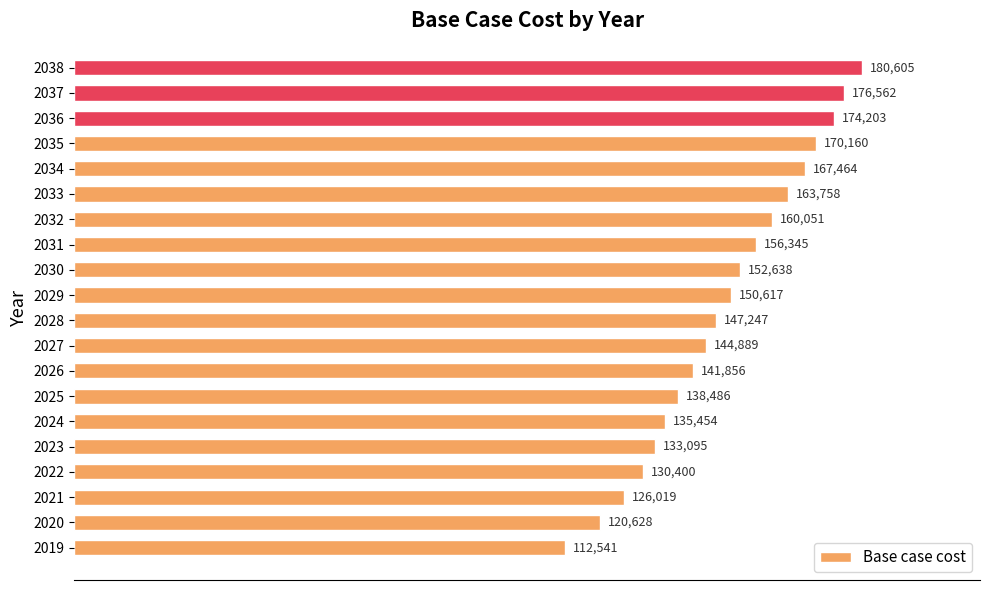

The value at 2026 is 224042.7. True or false?

False